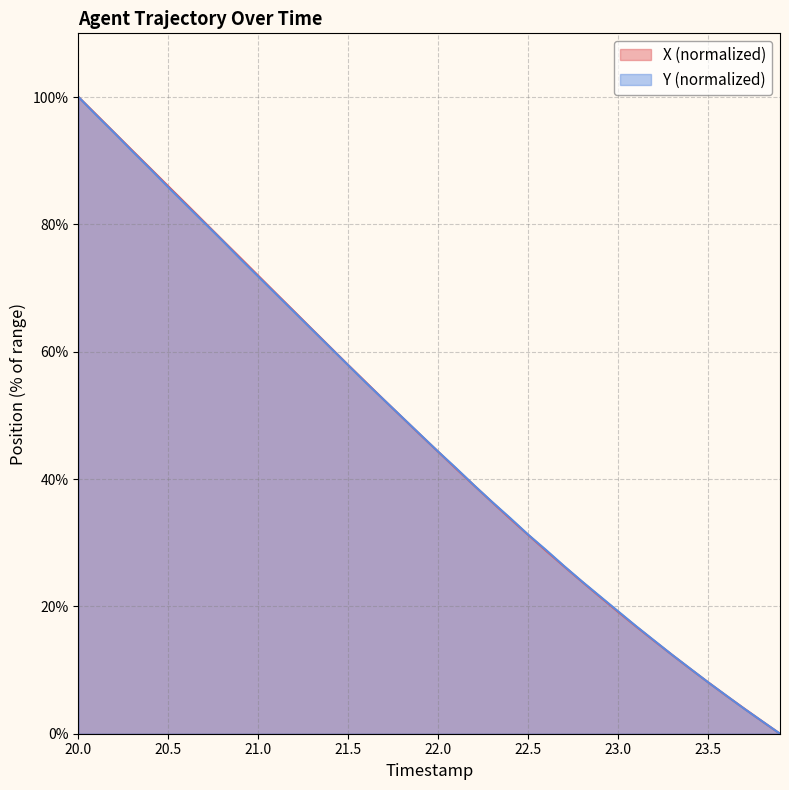

How many lines are shown in the chart?

2